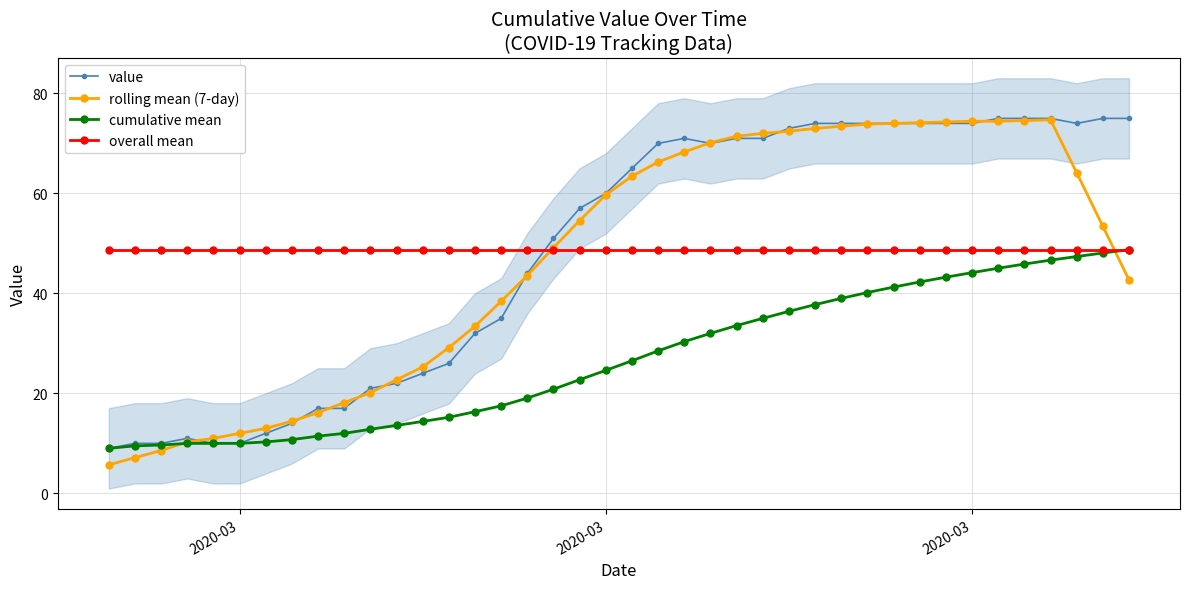

How many lines are shown in the chart?

4